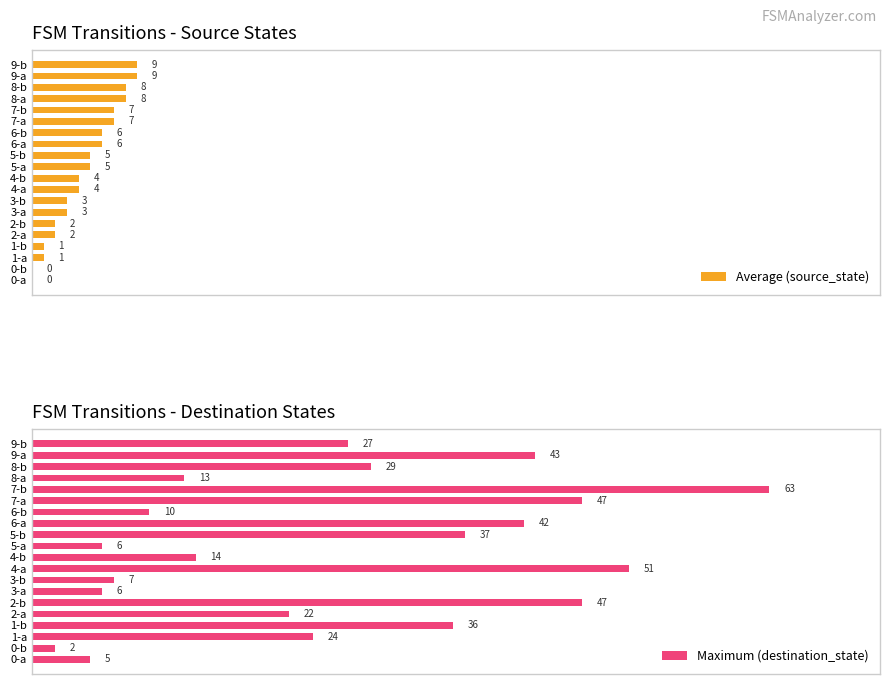

Where is Maximum (destination_state) nearest to the value 32?

8-b